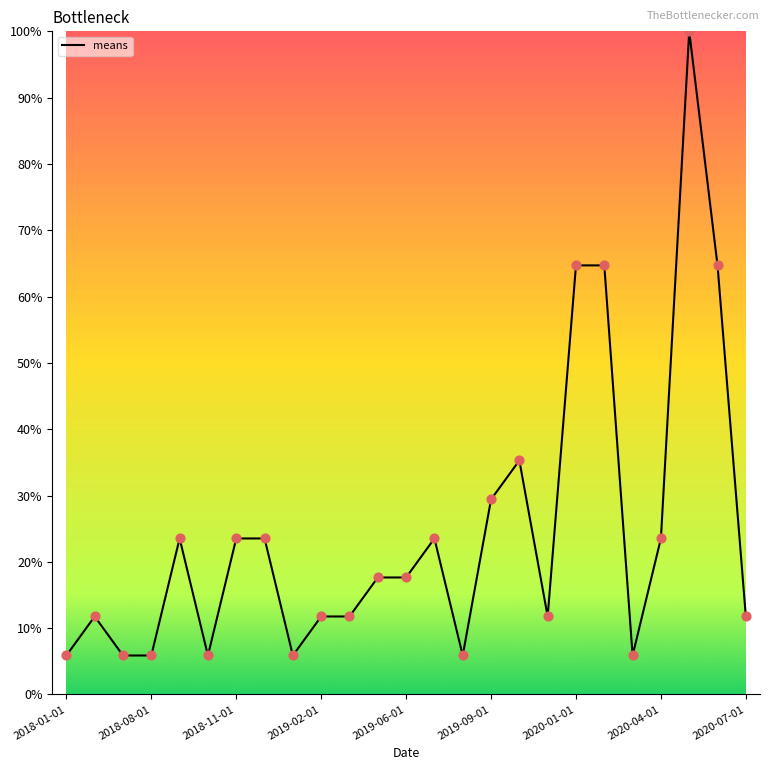

What is the smallest value displayed?

5.9